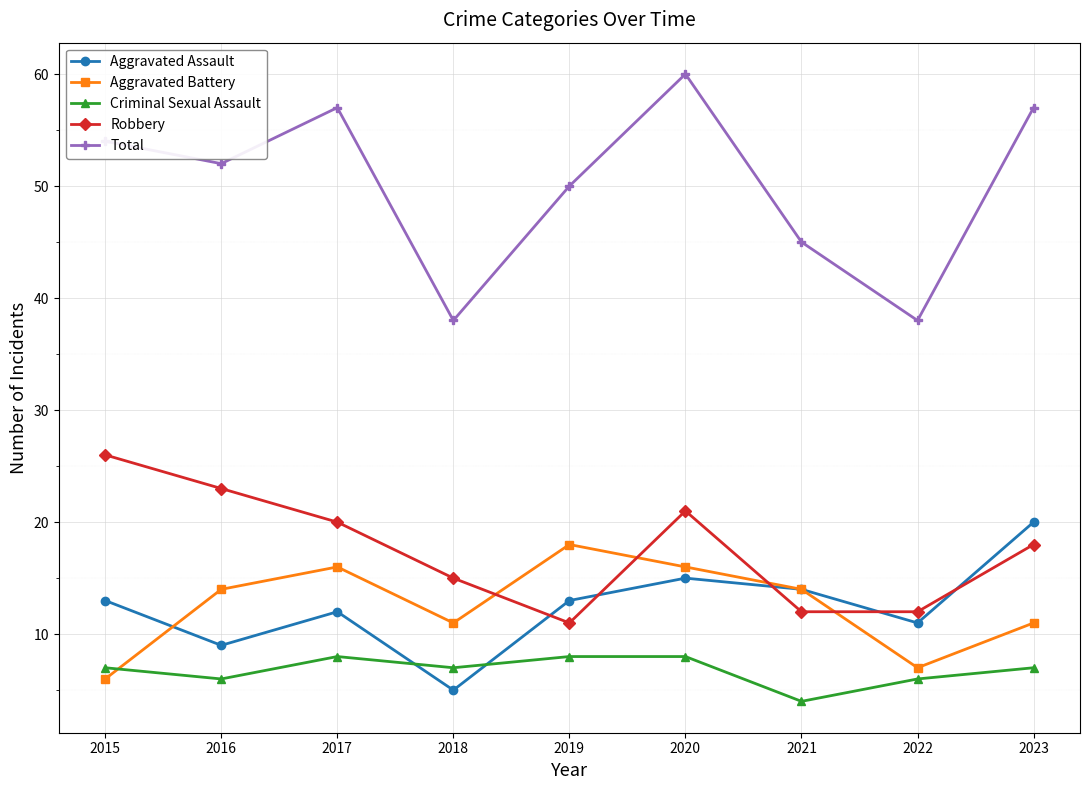

What is the spread (max minus min) of values at 2019?

42